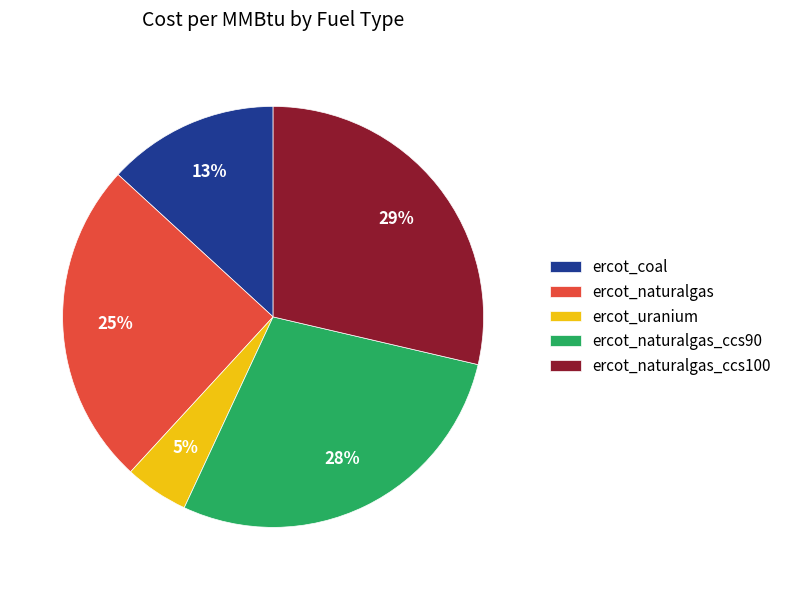

Which has a higher value, ercot_naturalgas_ccs90 or ercot_coal?

ercot_naturalgas_ccs90